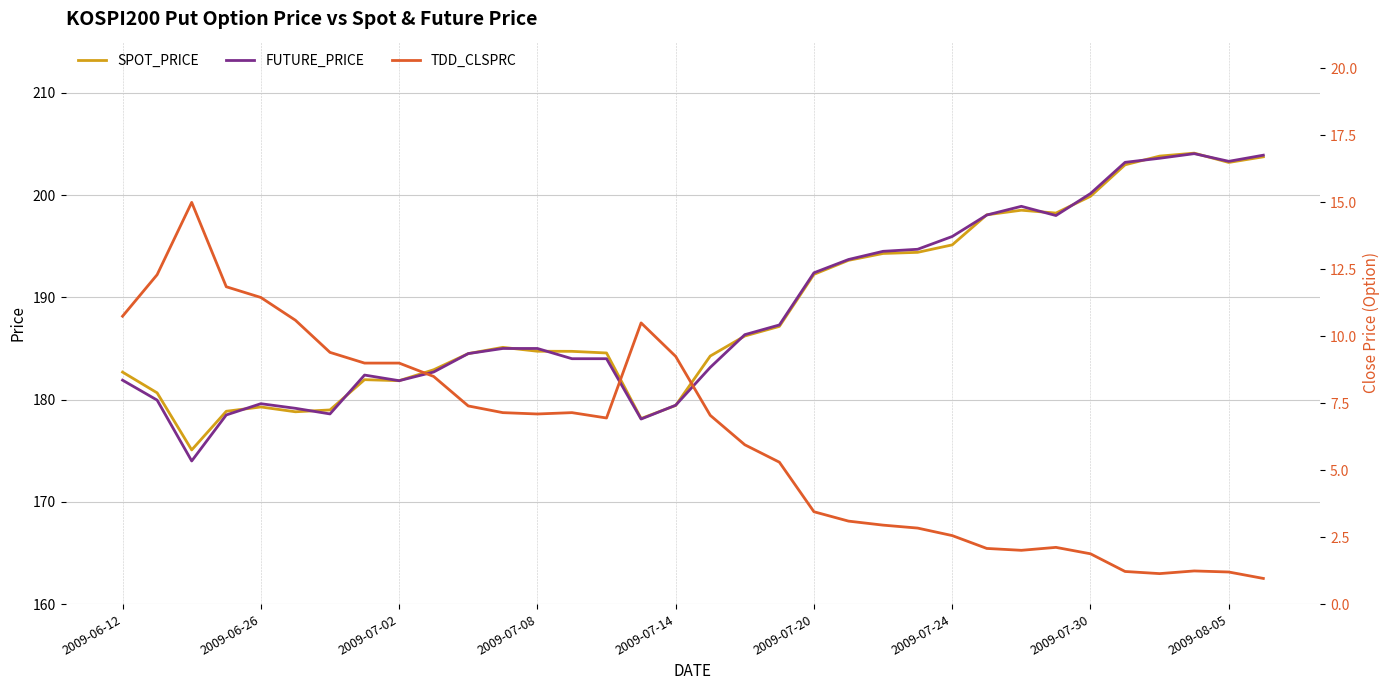

The value of FUTURE_PRICE at 31 is 81.6. True or false?

False